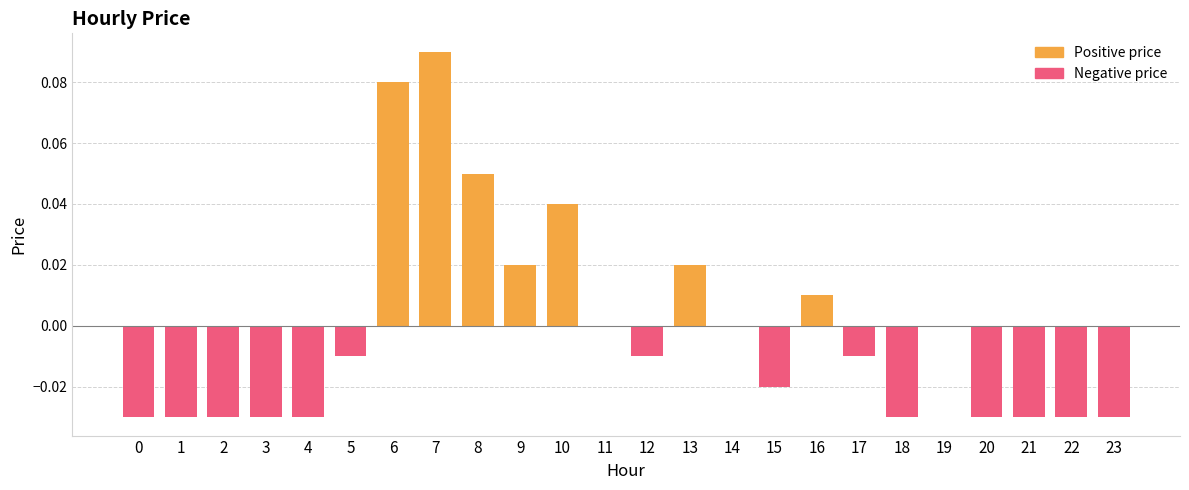

The chart shows a value of -0.0 at 12. True or false?

True